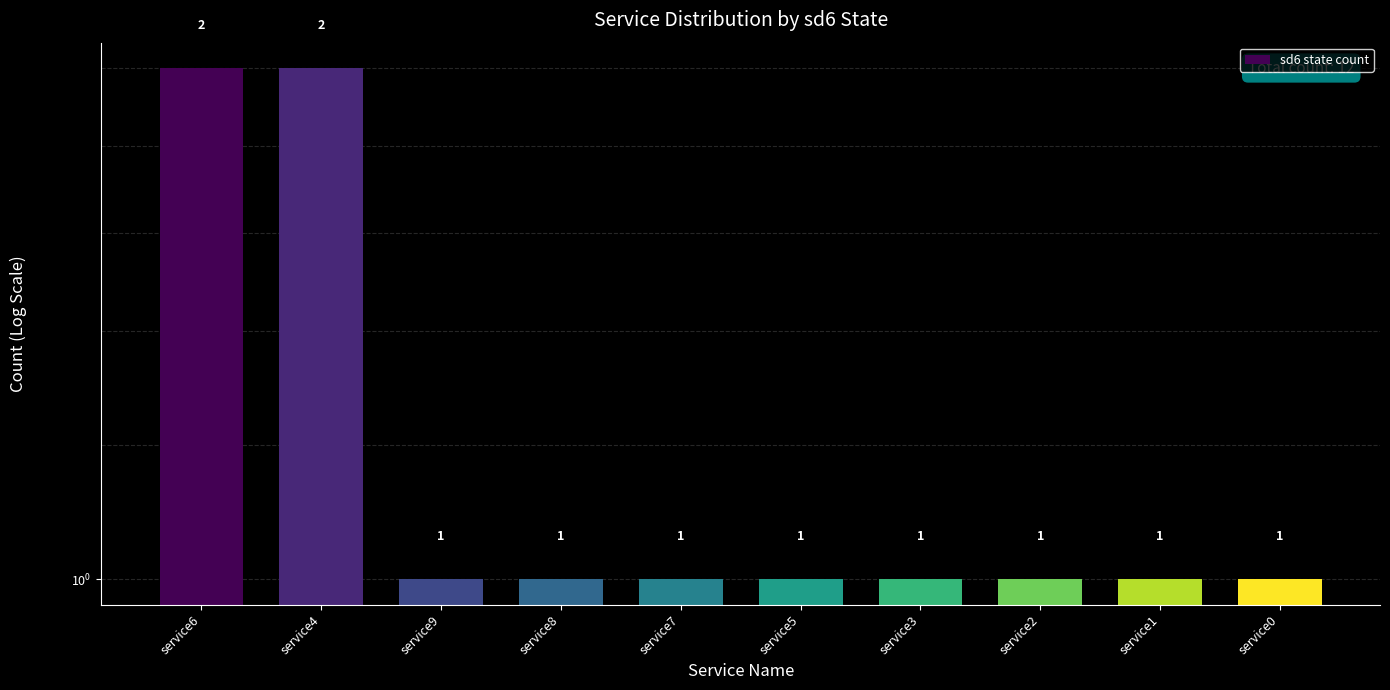

Count the number of values greater than 1.

2